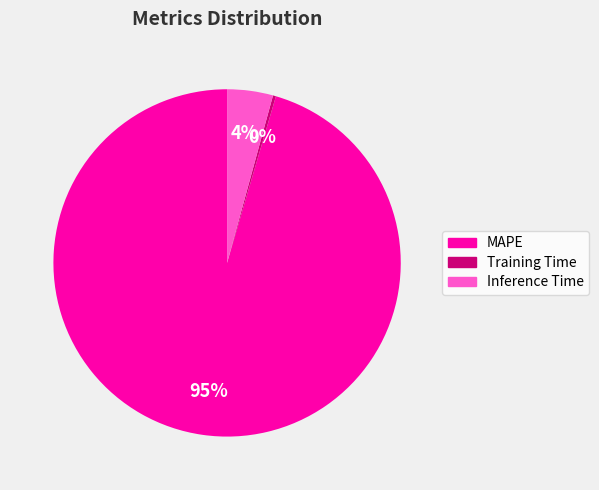

Is it true that Inference Time is 4% of the pie?

True